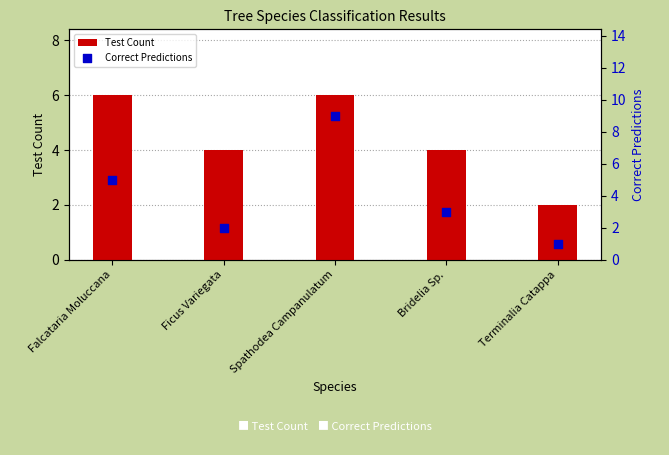

What are all the series names shown in the legend?

Test Count, Correct Predictions